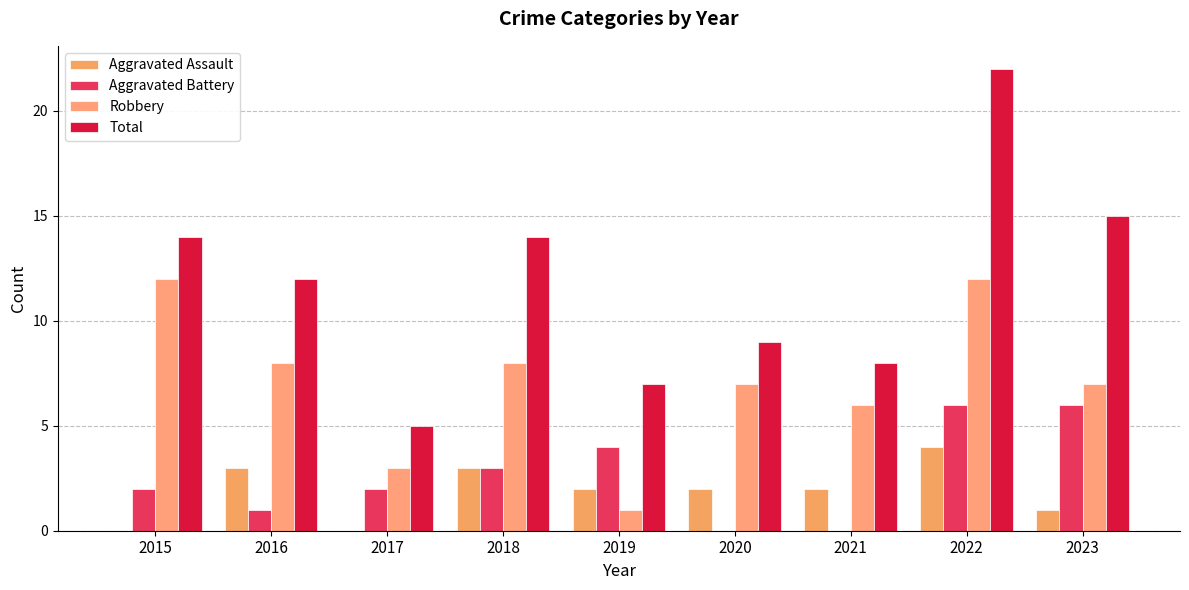

Are the bars grouped side by side (vs. stacked)?

Yes